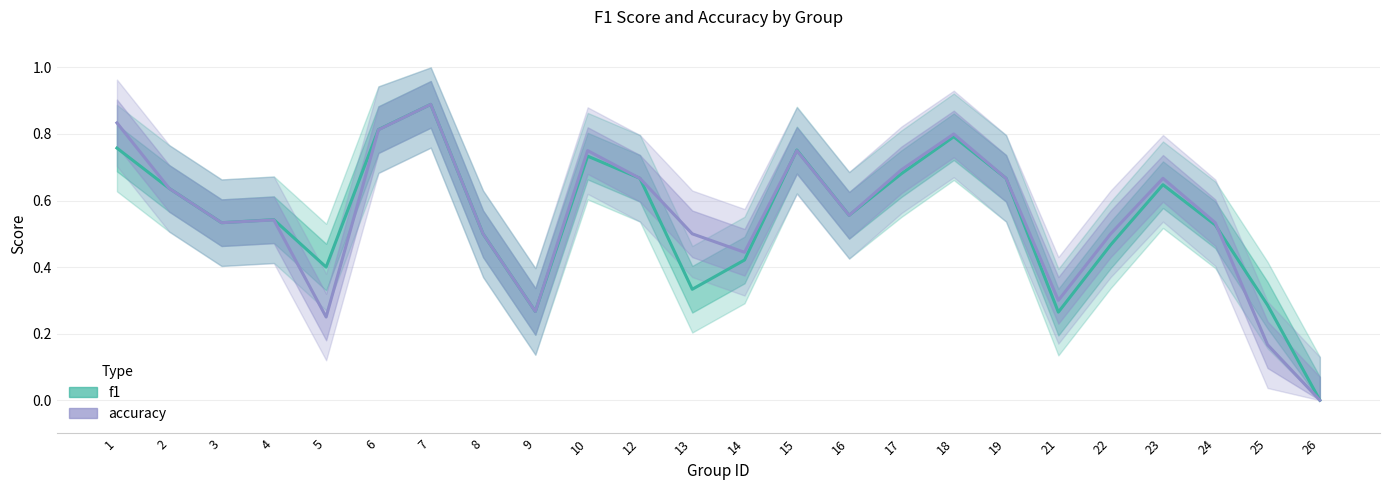

What is the difference between the f1 values at 14 and 12?

0.2